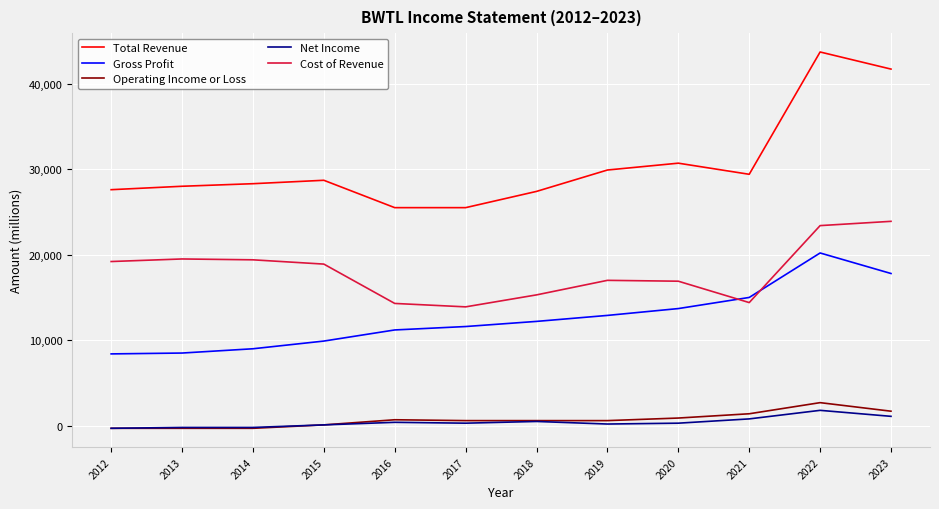

True or false: Gross Profit and Total Revenue cross at least once.

False